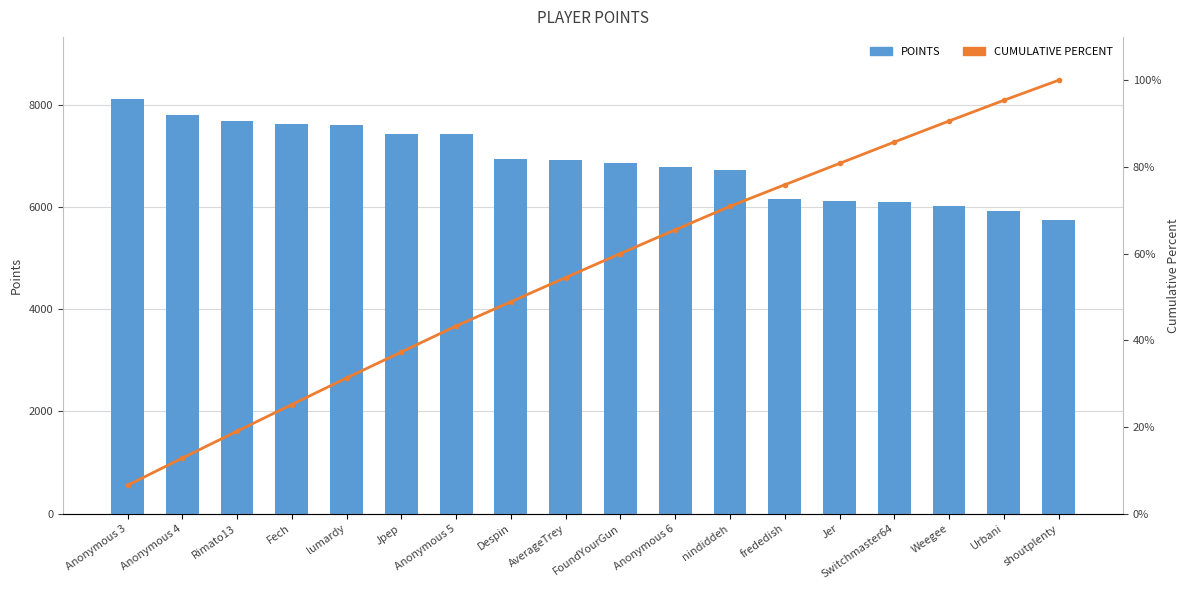

Rank the series by their maximum value, from lowest to highest.

CUMULATIVE PERCENT, POINTS